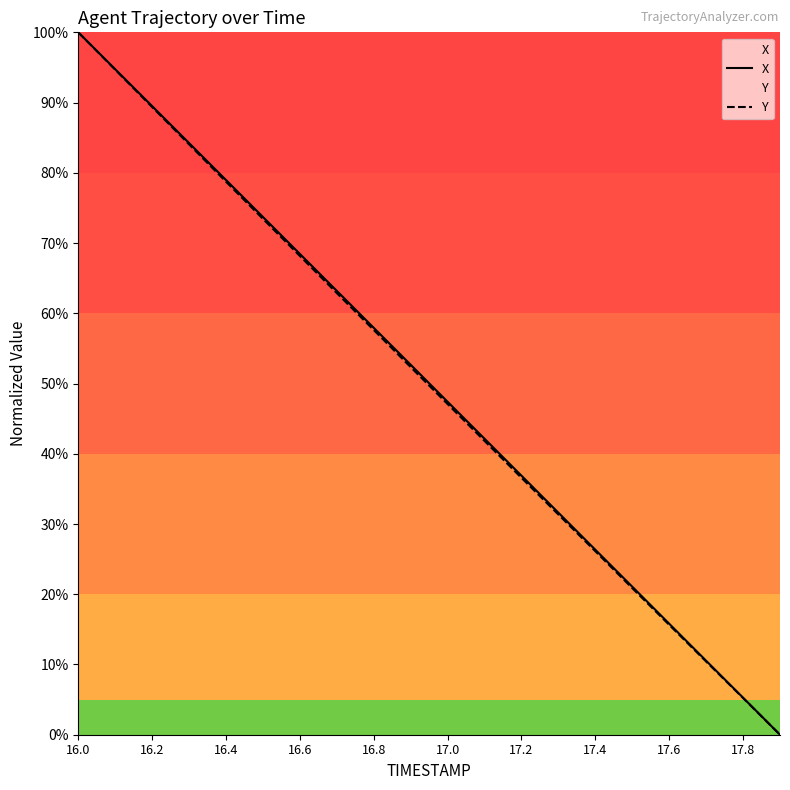

True or false: Y and X cross at least once.

False